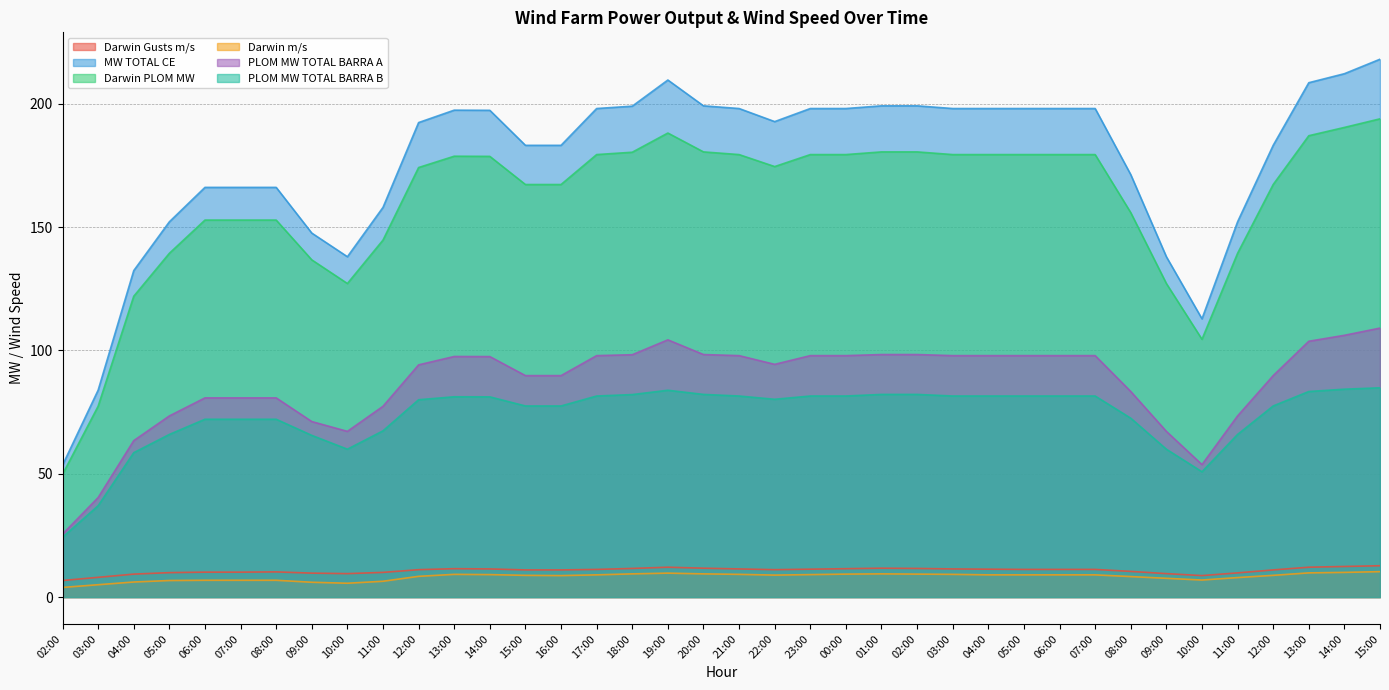

What is the sum of all Darwin m/s values?

311.8